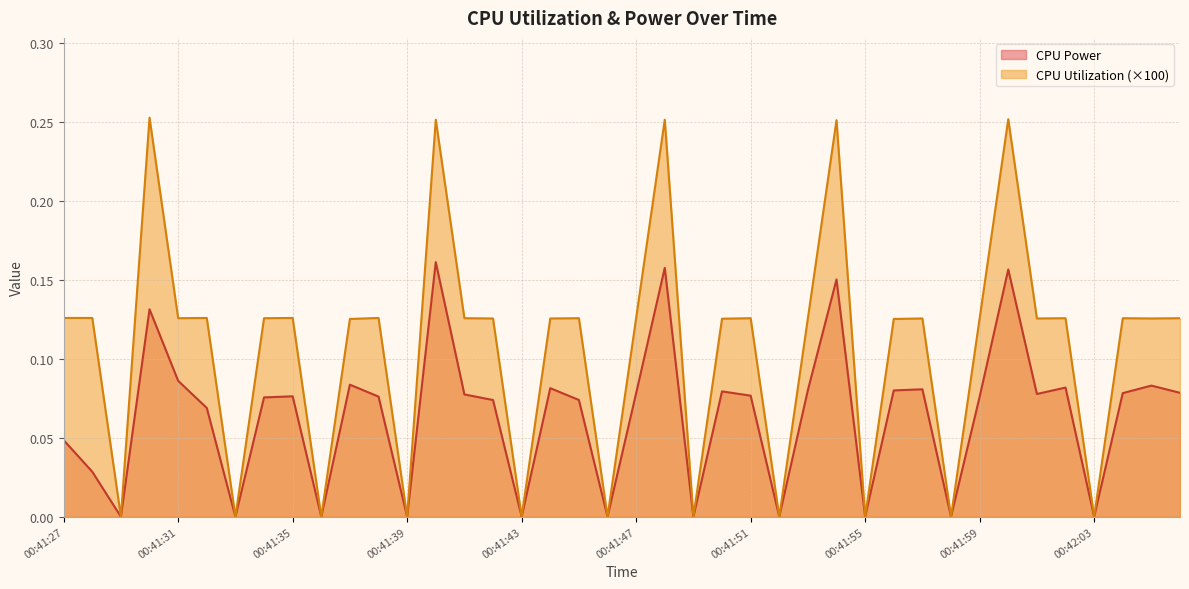

Reading left to right, transcribe all the data shown in this chart.

CPU Power: 00:41:27=0.0	00:41:28=0.0	00:41:29=0.0	00:41:30=0.1	00:41:31=0.1	00:41:32=0.1	00:41:33=0.0	00:41:34=0.1	00:41:35=0.1	00:41:36=0.0	00:41:37=0.1	00:41:38=0.1	00:41:39=0.0	00:41:40=0.2	00:41:41=0.1	00:41:42=0.1	00:41:43=0.0	00:41:44=0.1	00:41:45=0.1	00:41:46=0.0	00:41:47=0.1	00:41:48=0.2	00:41:49=0.0	00:41:50=0.1	00:41:51=0.1	00:41:52=0.0	00:41:53=0.1	00:41:54=0.2	00:41:55=0.0	00:41:56=0.1	00:41:57=0.1	00:41:58=0.0	00:41:59=0.1	00:42:00=0.2	00:42:01=0.1	00:42:02=0.1	00:42:03=0.0	00:42:04=0.1	00:42:05=0.1	00:42:06=0.1
CPU Utilization: 00:41:27=0.1	00:41:28=0.1	00:41:29=0.0	00:41:30=0.3	00:41:31=0.1	00:41:32=0.1	00:41:33=0.0	00:41:34=0.1	00:41:35=0.1	00:41:36=0.0	00:41:37=0.1	00:41:38=0.1	00:41:39=0.0	00:41:40=0.3	00:41:41=0.1	00:41:42=0.1	00:41:43=0.0	00:41:44=0.1	00:41:45=0.1	00:41:46=0.0	00:41:47=0.1	00:41:48=0.3	00:41:49=0.0	00:41:50=0.1	00:41:51=0.1	00:41:52=0.0	00:41:53=0.1	00:41:54=0.3	00:41:55=0.0	00:41:56=0.1	00:41:57=0.1	00:41:58=0.0	00:41:59=0.1	00:42:00=0.3	00:42:01=0.1	00:42:02=0.1	00:42:03=0.0	00:42:04=0.1	00:42:05=0.1	00:42:06=0.1